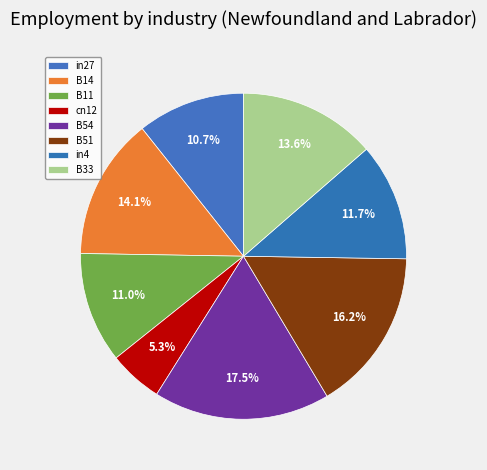

Which slice is the largest?

B54